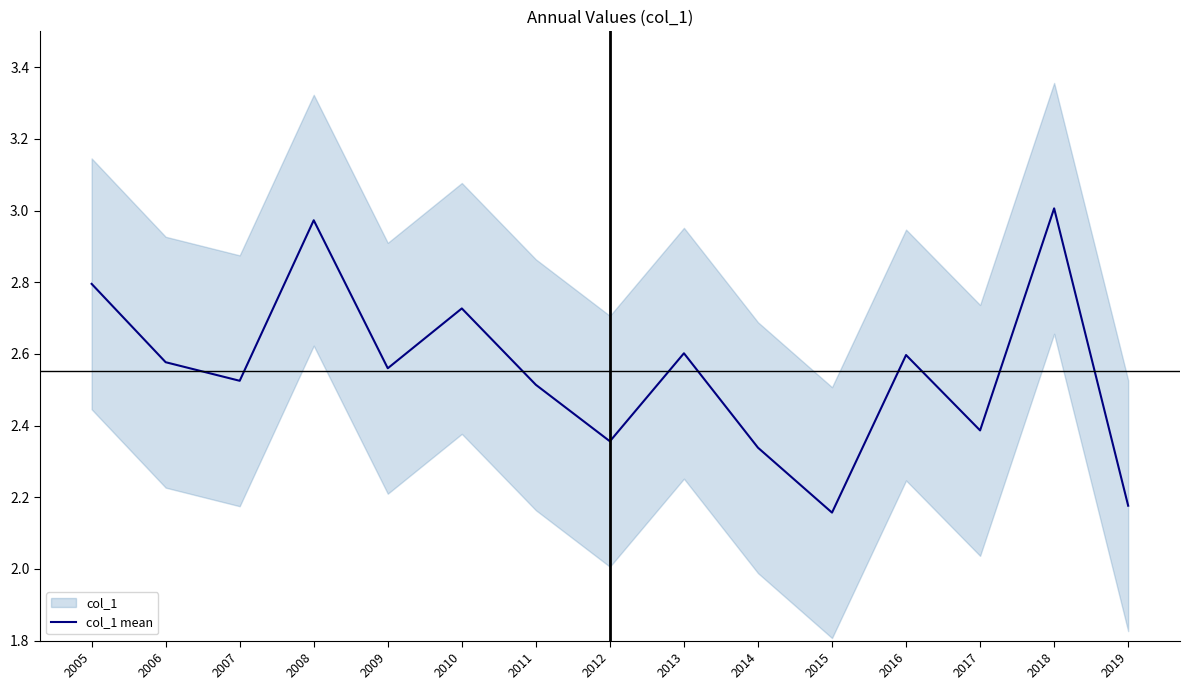

Reading right to left, list all the values displayed in this chart.

2.2	3.0	2.4	2.6	2.2	2.3	2.6	2.4	2.5	2.7	2.6	3.0	2.5	2.6	2.8